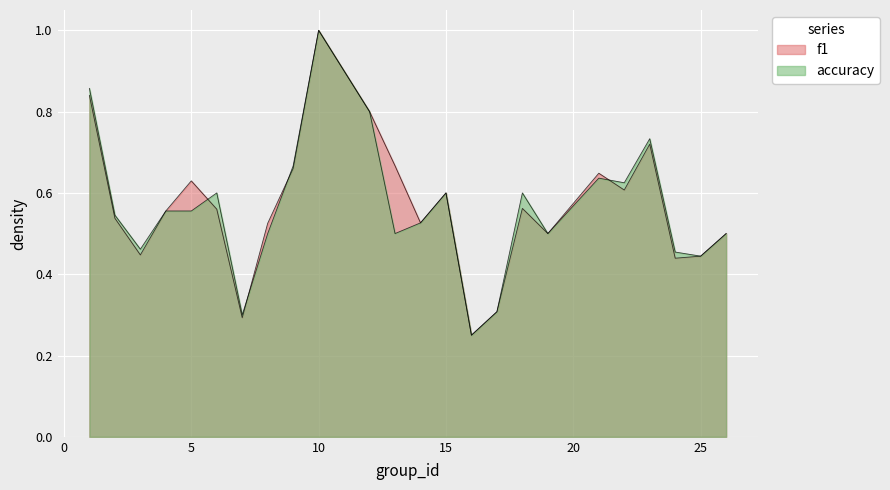

Does the chart display data point markers on the line(s)?

No